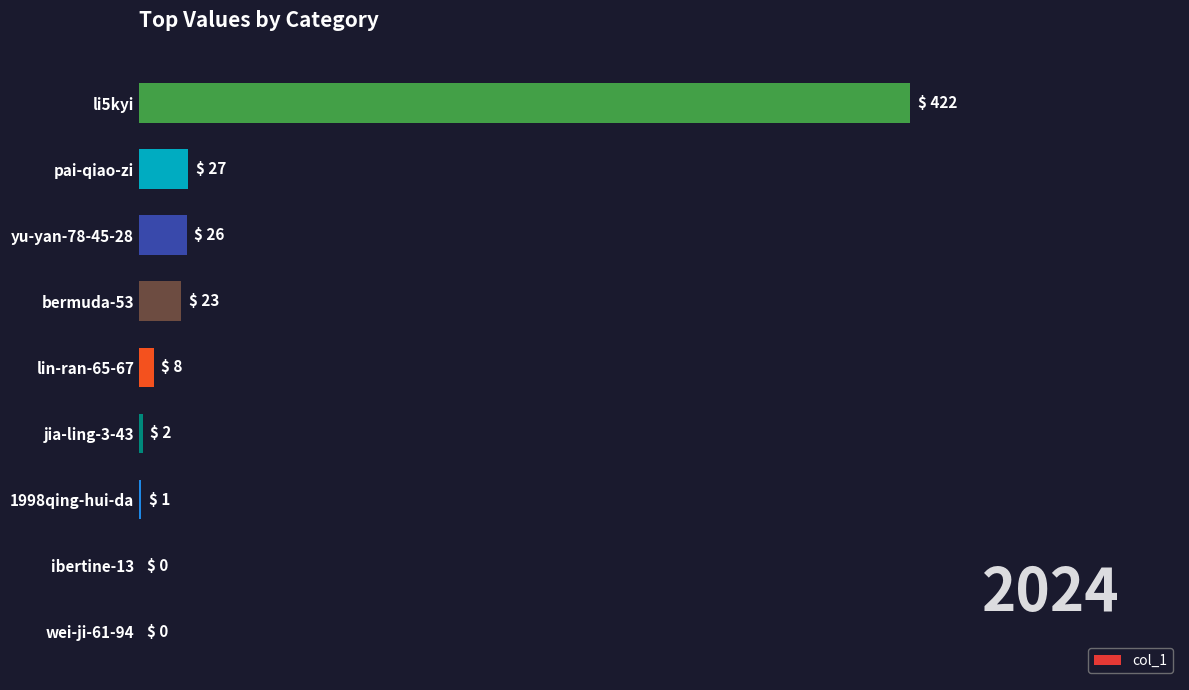

At which label is the value closest to 211?

pai-qiao-zi